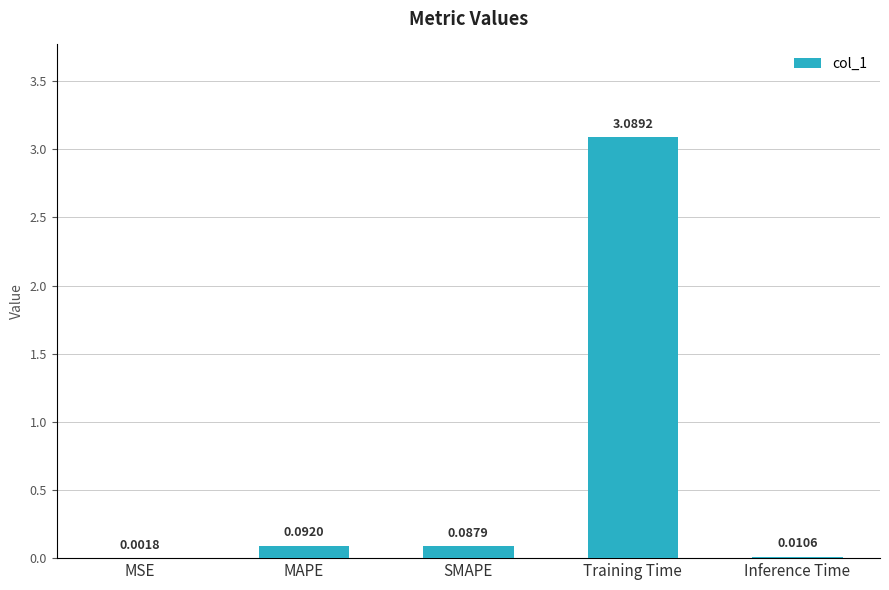

Where is the data nearest to the value 1?

MAPE